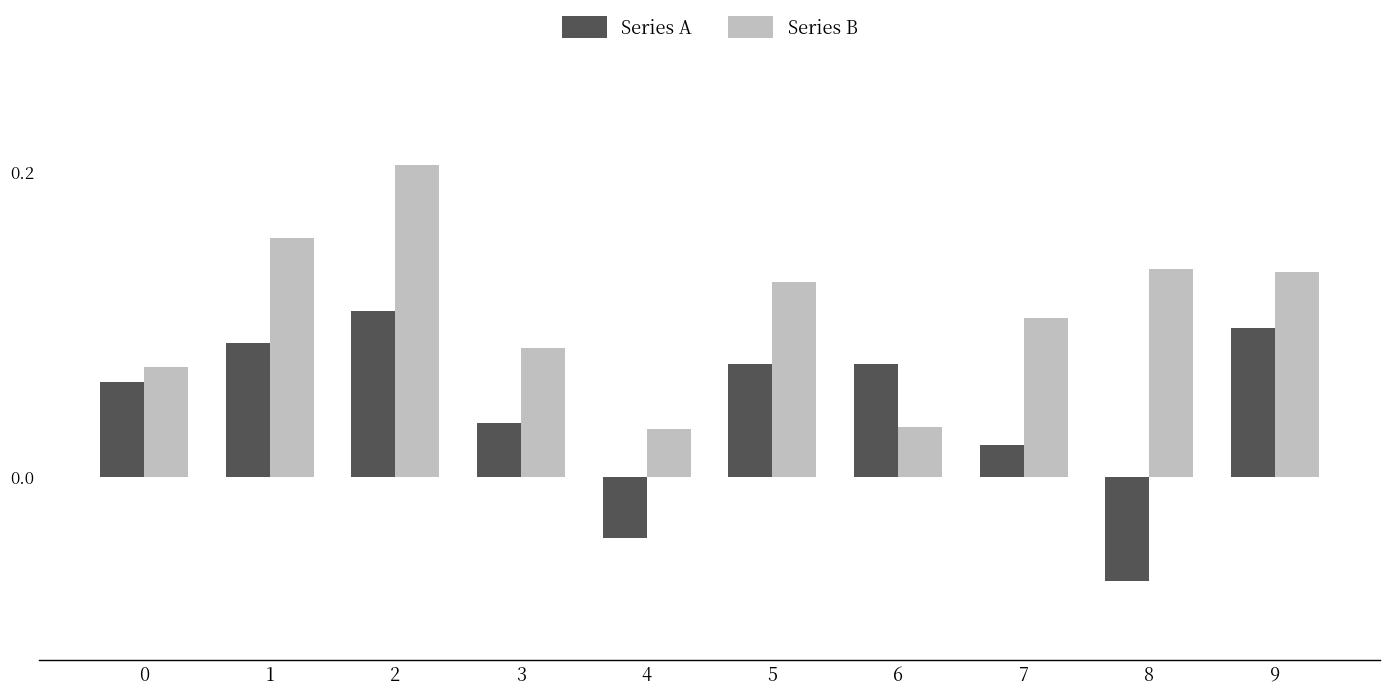

Rank the series at 9 from highest to lowest value.

Series B, Series A